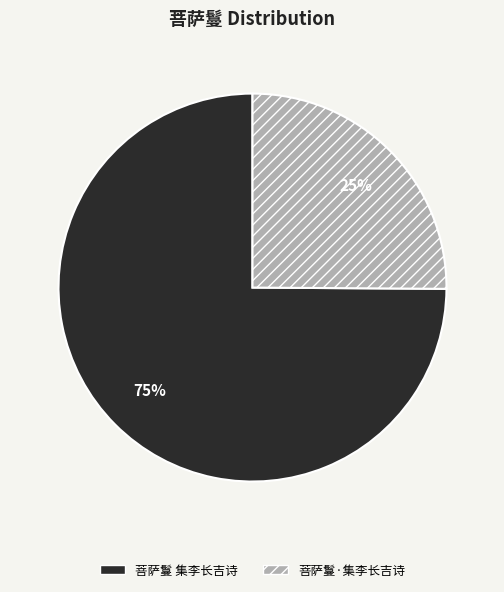

Does any single category account for the majority?

Yes